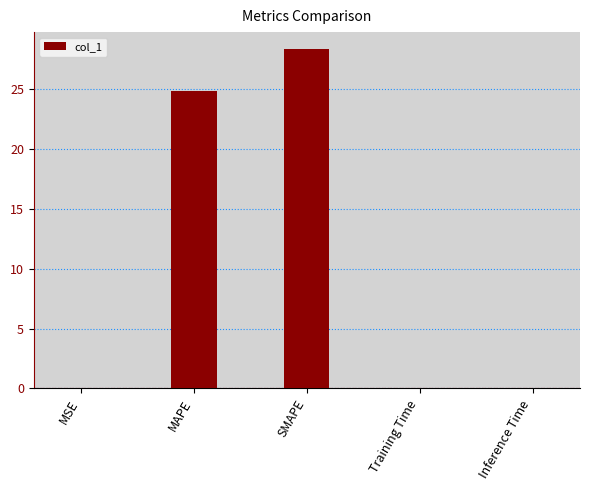

Which has a higher value, MSE or MAPE?

MAPE